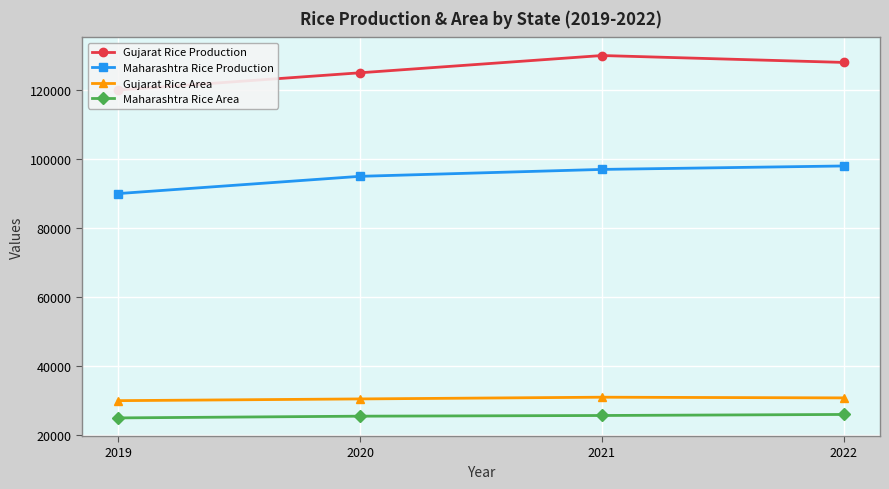

Reading right to left, what are all the values shown in this chart?

Gujarat Rice Production: 128000	130000	125000	120000
Maharashtra Rice Production: 98000	97000	95000	90000
Gujarat Rice Area: 30800	31000	30500	30000
Maharashtra Rice Area: 26000	25700	25500	25000